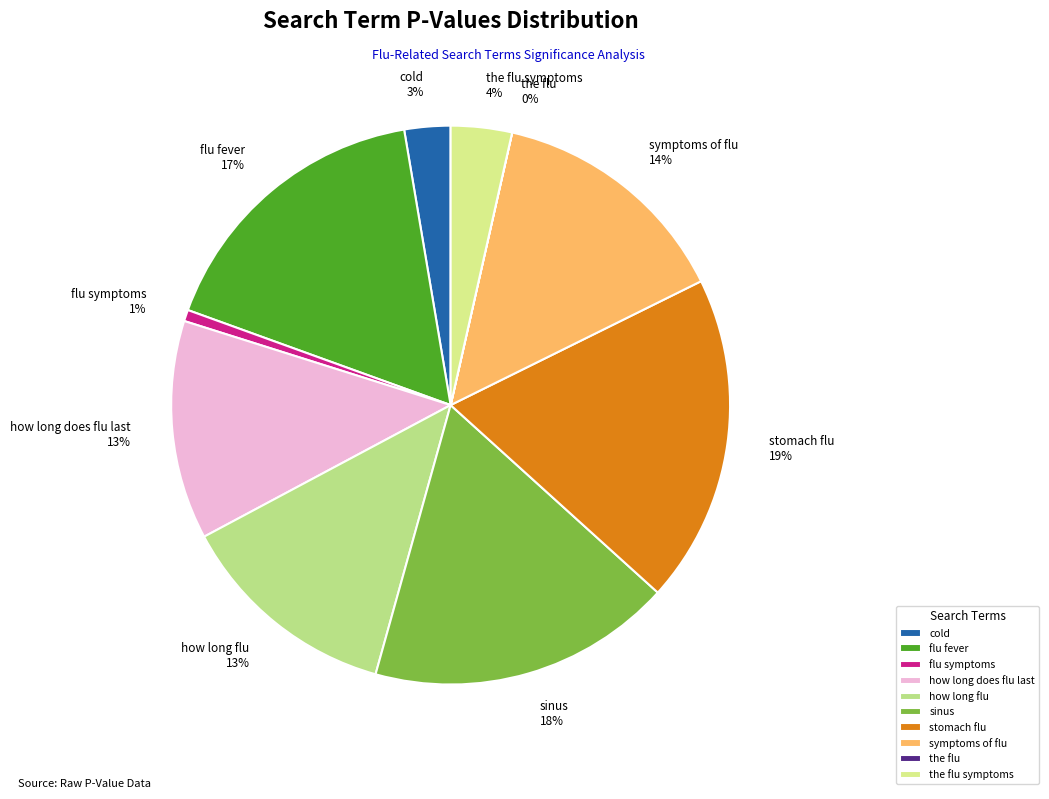

Which category has the biggest portion of the pie?

stomach flu